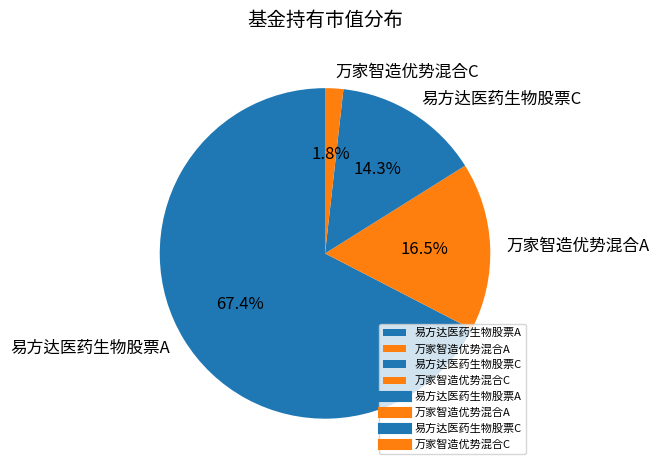

Rank the categories by value from highest to lowest.

易方达医药生物股票A, 万家智造优势混合A, 易方达医药生物股票C, 万家智造优势混合C